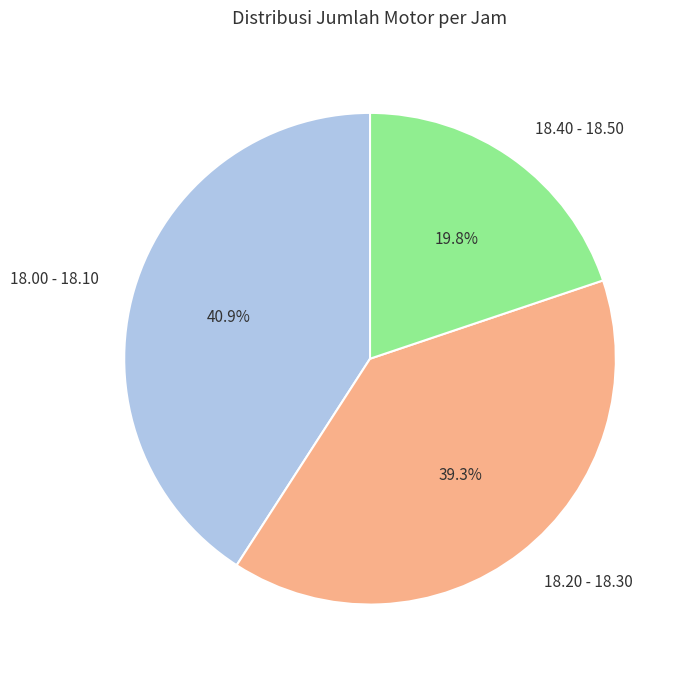

To the nearest percent, what percentage of the pie is 18.40 - 18.50?

20%